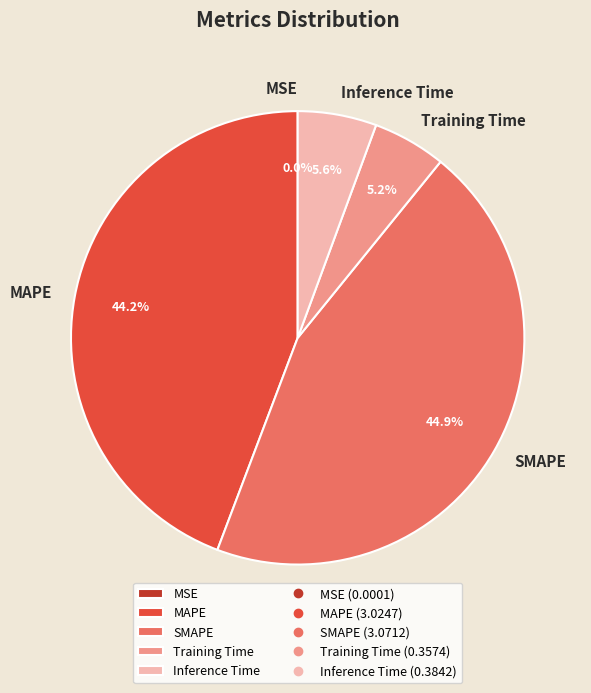

To the nearest percent, what is the average slice percentage?

20%